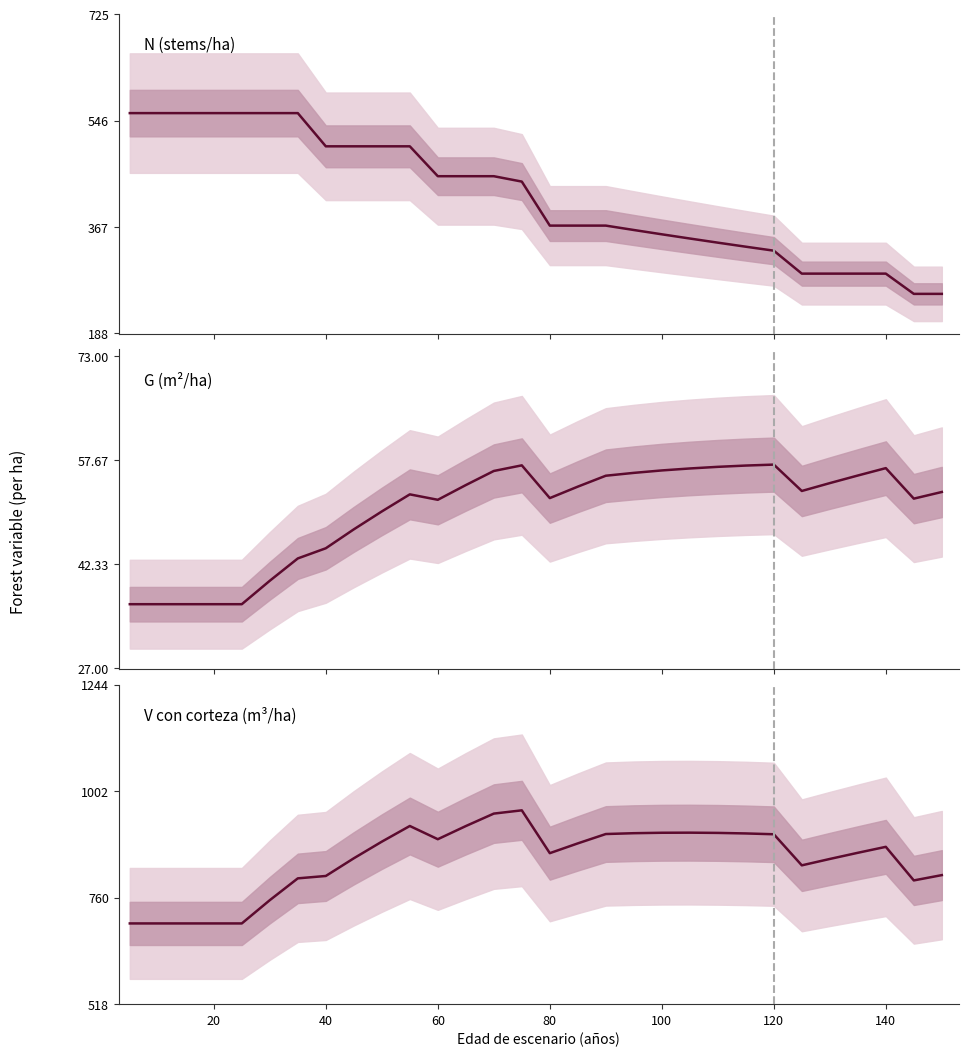

True or false: N has a value of 441.7 at 28.

False